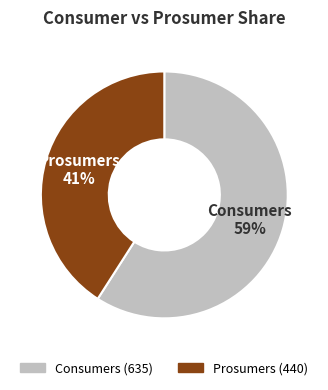

To the nearest percent, what is the average slice percentage?

50%